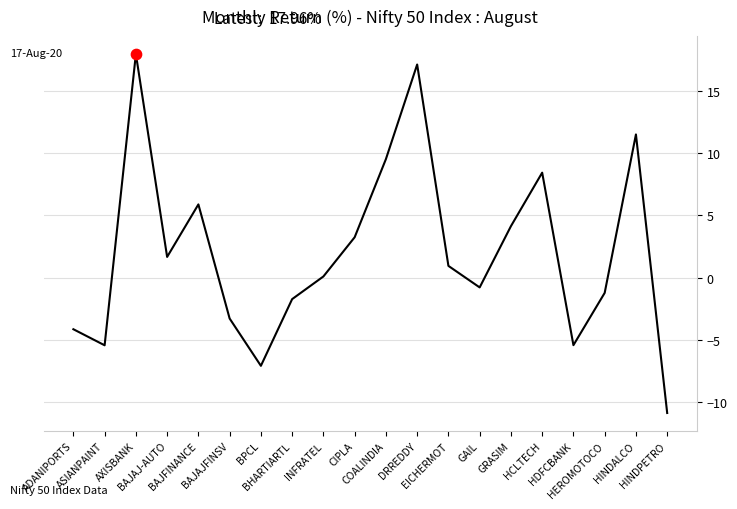

What is the change in value from INFRATEL to GRASIM?

+4.0